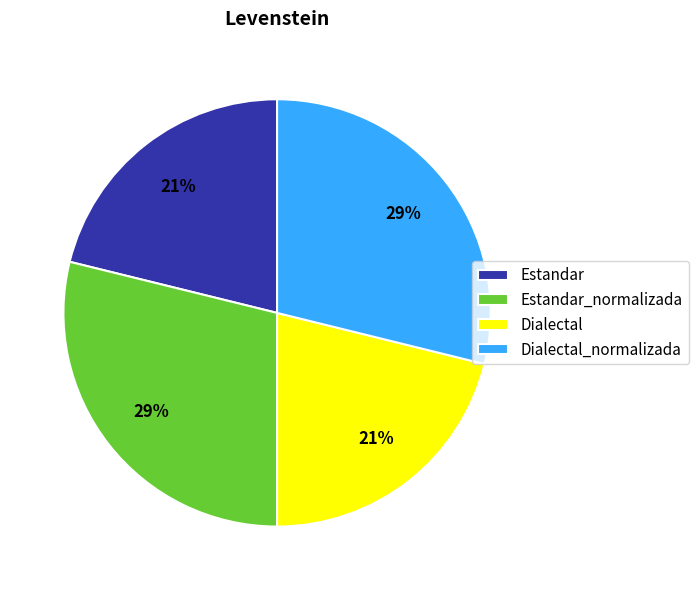

To the nearest percent, what portion does Estandar represent?

21%